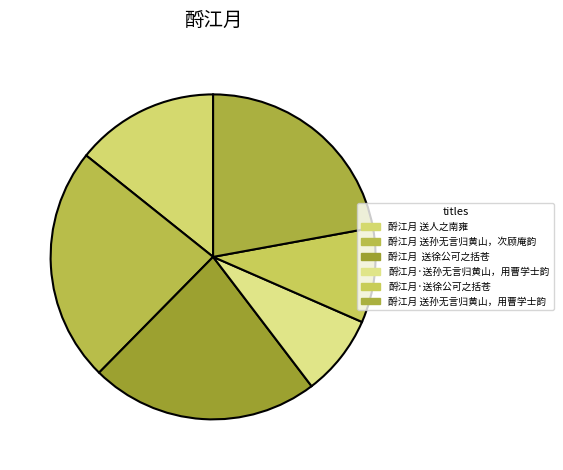

Count the number of slices in the pie.

6